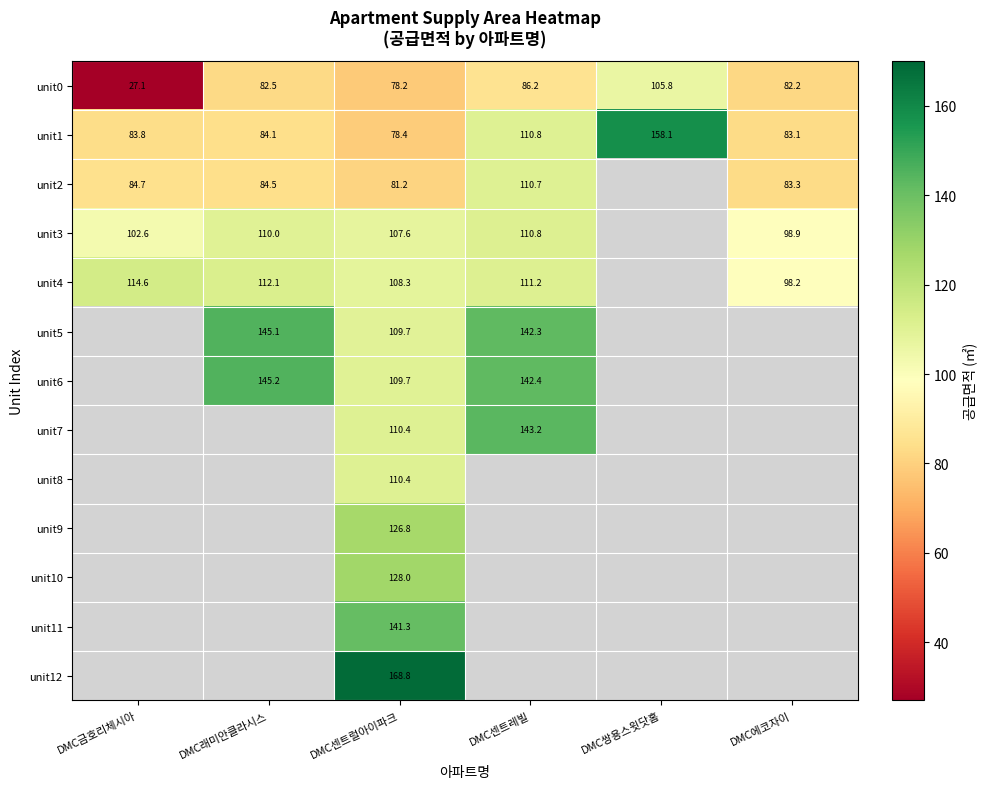

At how many categories does at least one series exceed 151?

2